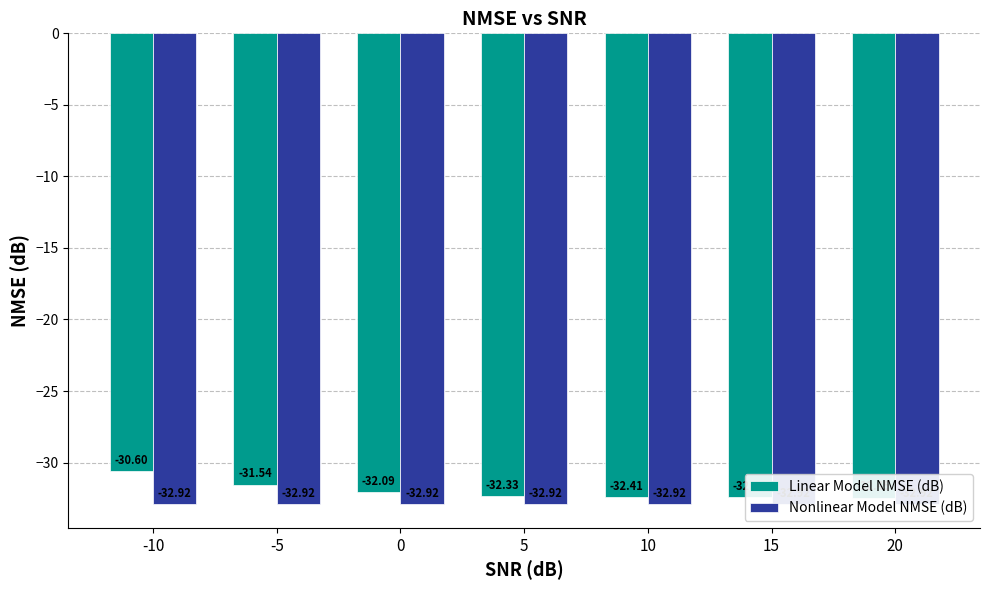

Reading left to right, what are all the values shown in this chart?

Linear Model NMSE (dB): -30.6	-31.5	-32.1	-32.3	-32.4	-32.4	-32.4
Nonlinear Model NMSE (dB): -32.9	-32.9	-32.9	-32.9	-32.9	-32.9	-32.9